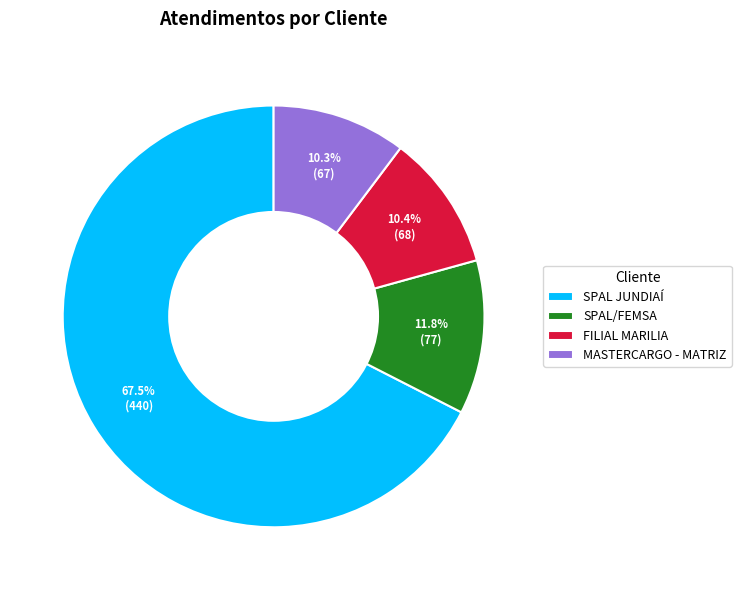

To the nearest percent, what is the combined percentage of SPAL/FEMSA and FILIAL MARILIA?

22%